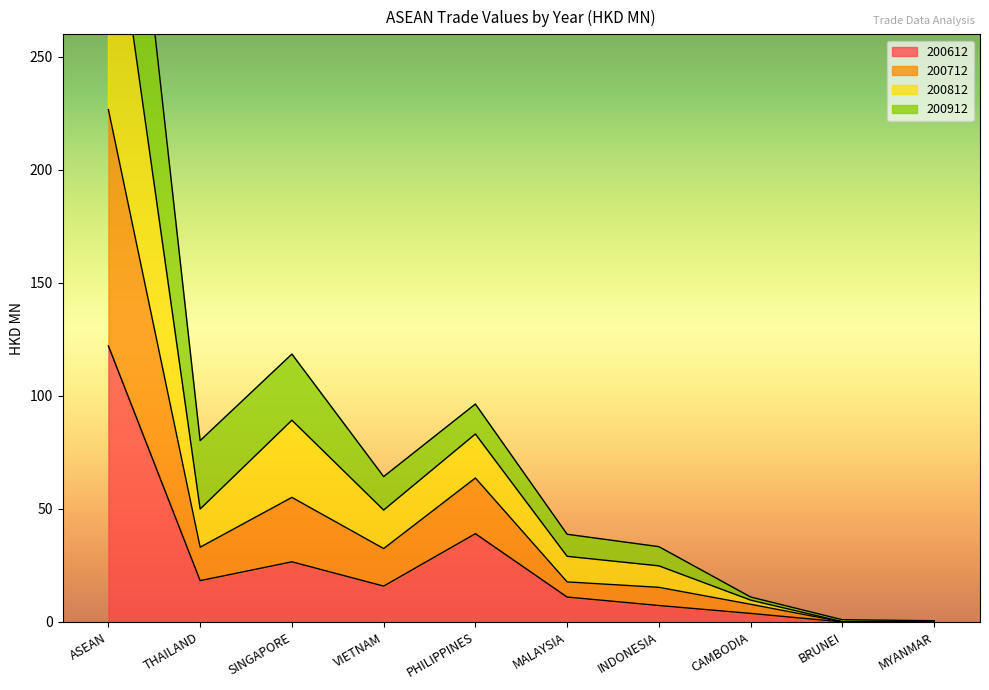

In 200712, how many points are lower than both neighbors (excluding endpoints)?

3